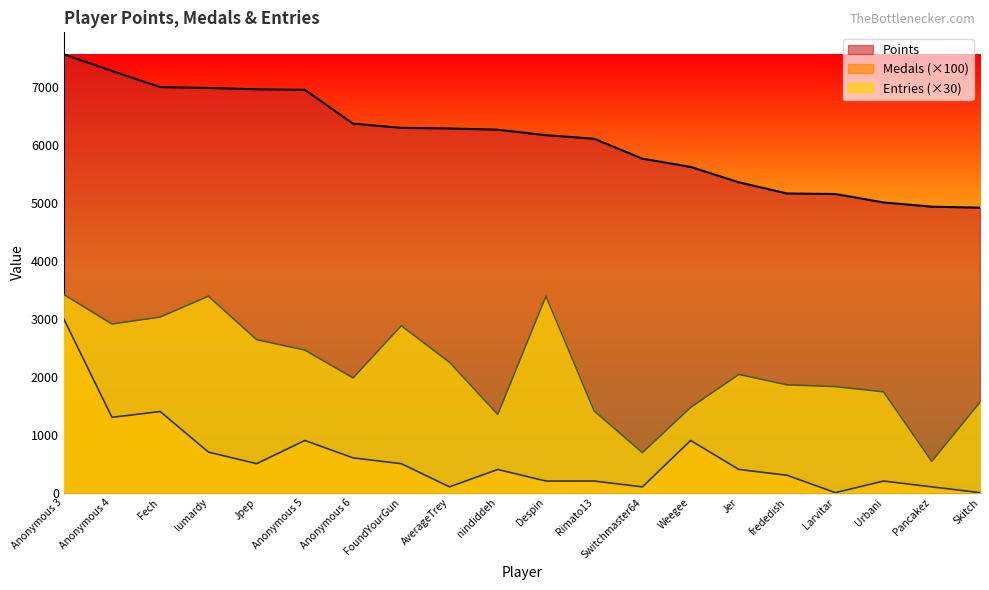

What is the lowest value of the Entries series?

540